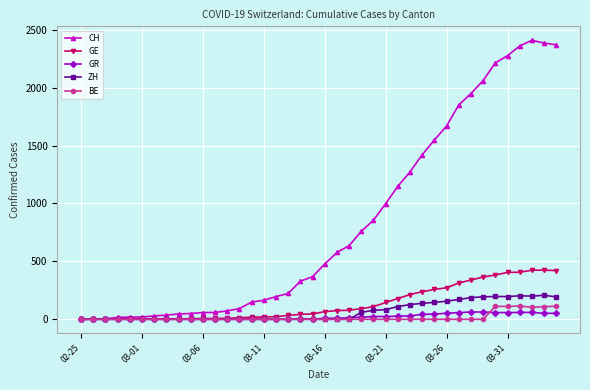

Which series has the widest spread of values?

CH